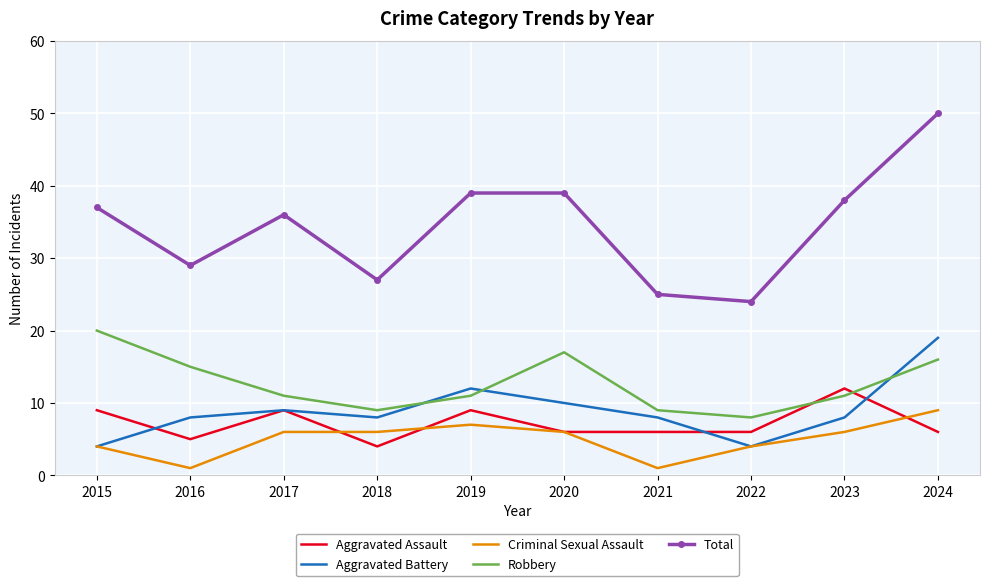

What is the maximum value for Aggravated Battery?

19